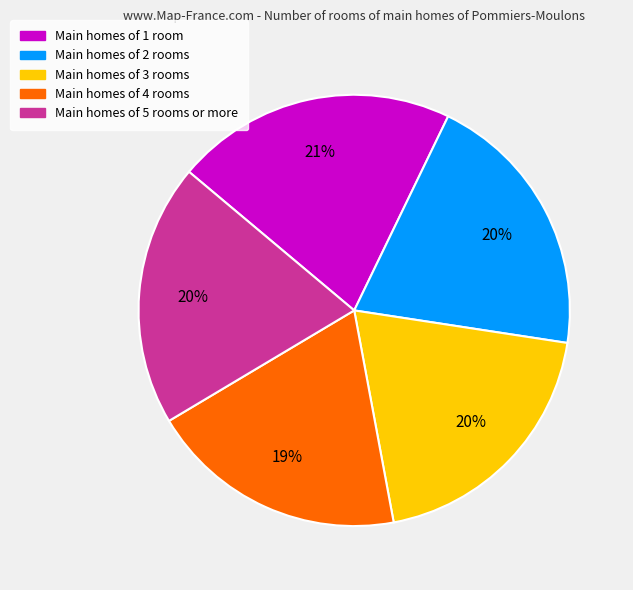

How many slices are in this pie chart?

5